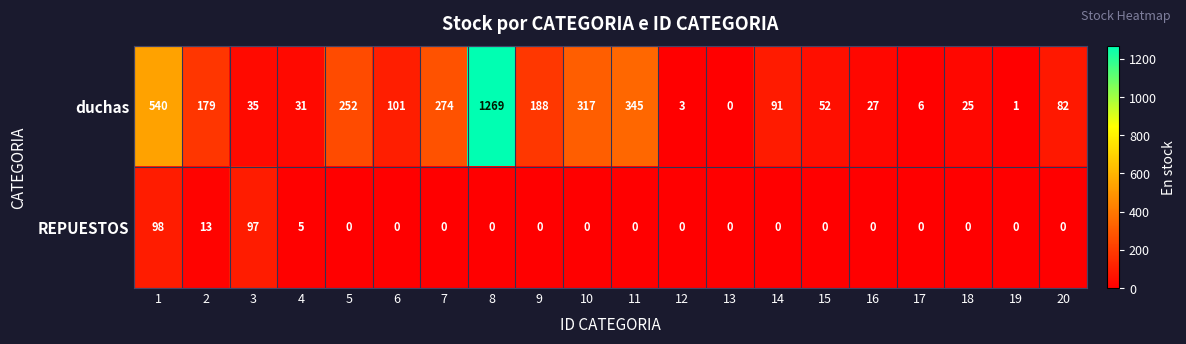

Which series changed the most between 3 and 10?

duchas